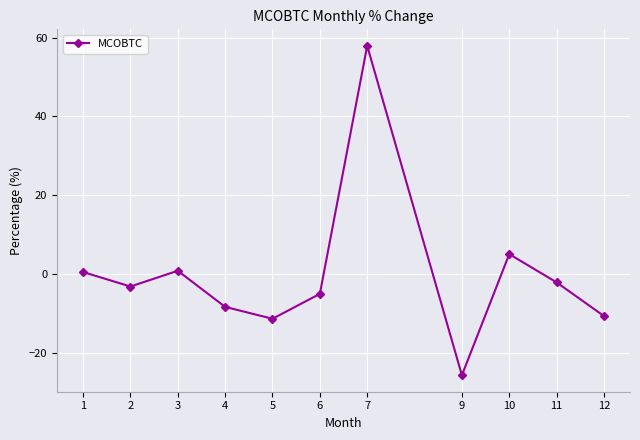

The value at 5 is -17.5. True or false?

False